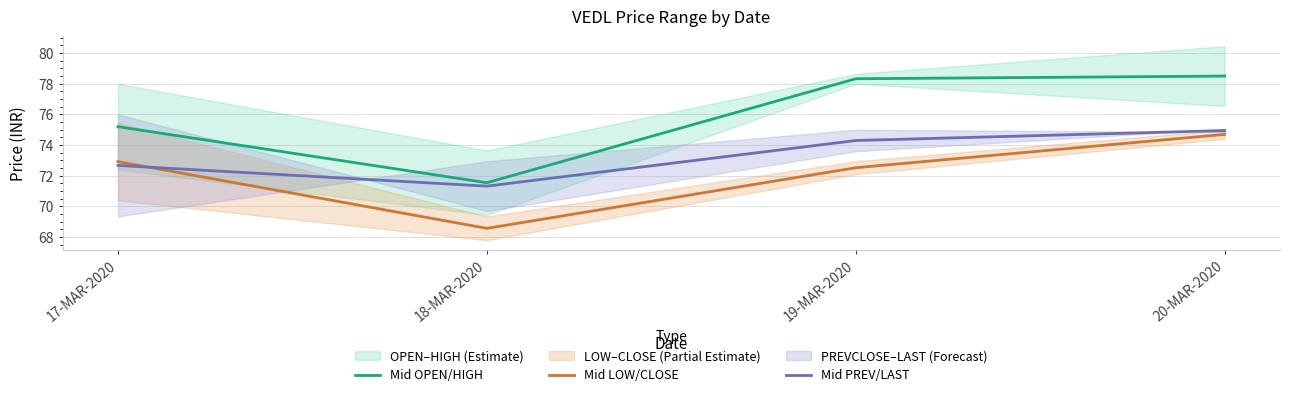

True or false: Mid PREV/LAST and Mid LOW/CLOSE cross at least once.

True